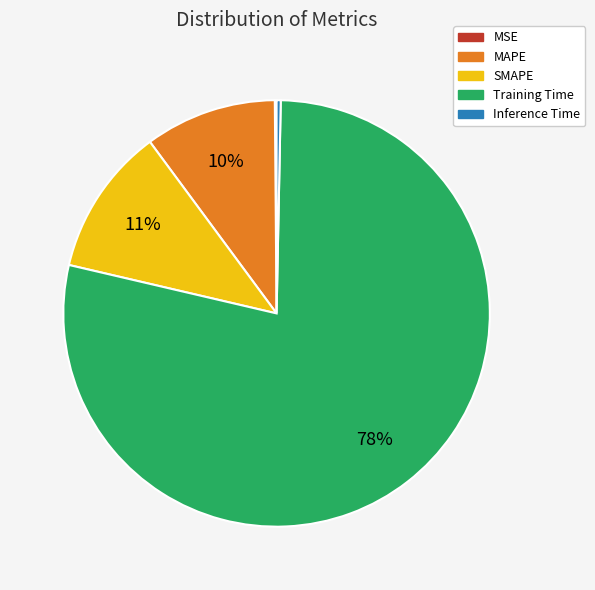

Does any single category account for the majority?

Yes